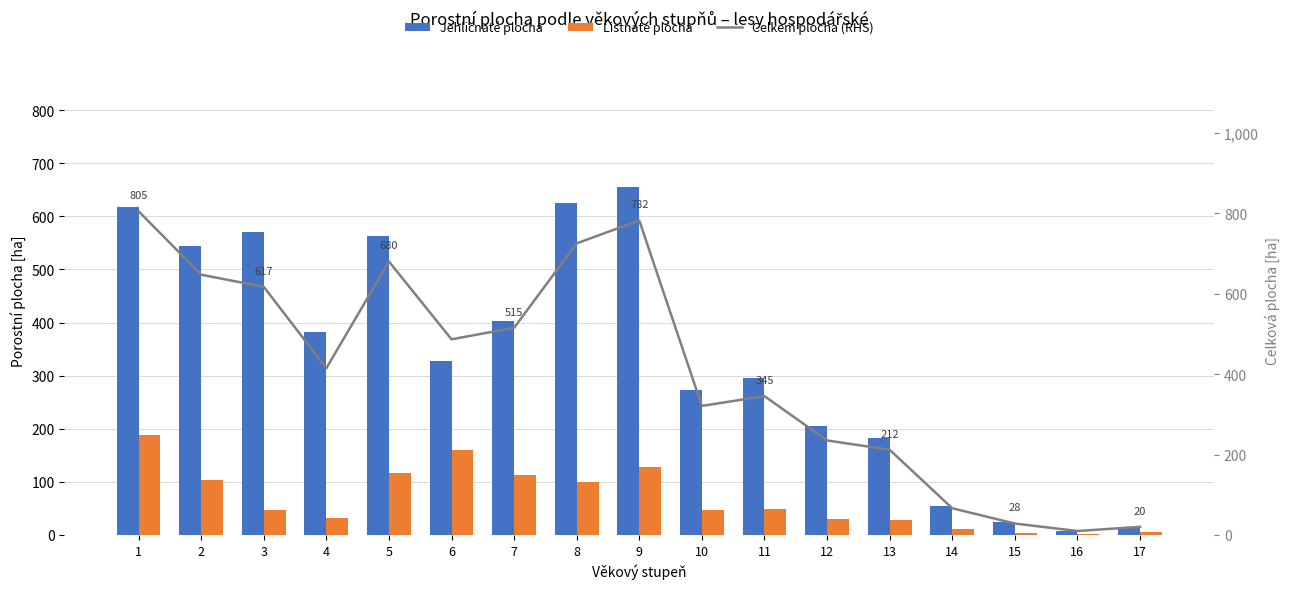

What are all the series names shown in the legend?

Jehličnaté plocha, Listnaté plocha, Celkem plocha (RHS)